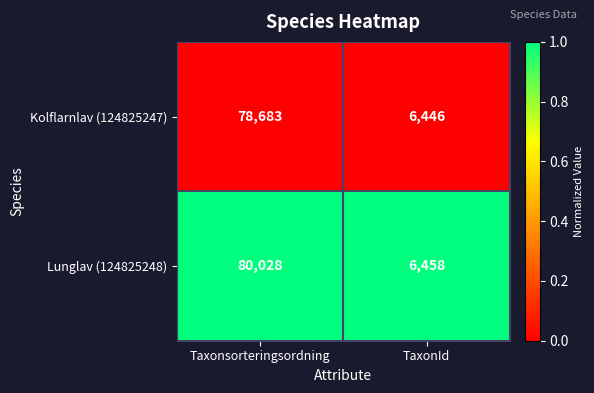

Reading left to right, what are all the values shown in this chart?

Kolflarnlav (124825247): Taxonsorteringsordning=78683	TaxonId=6446
Lunglav (124825248): Taxonsorteringsordning=80028	TaxonId=6458